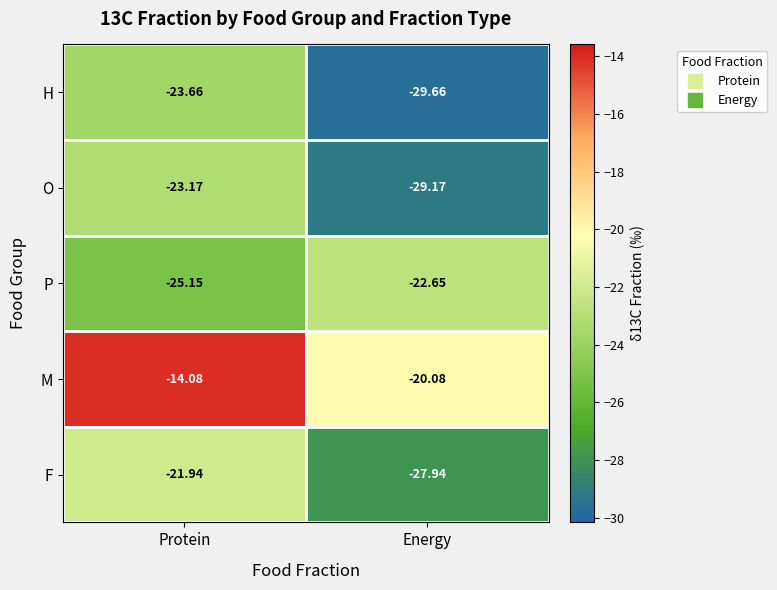

At Energy, list the series in order from smallest to largest.

H, O, F, P, M